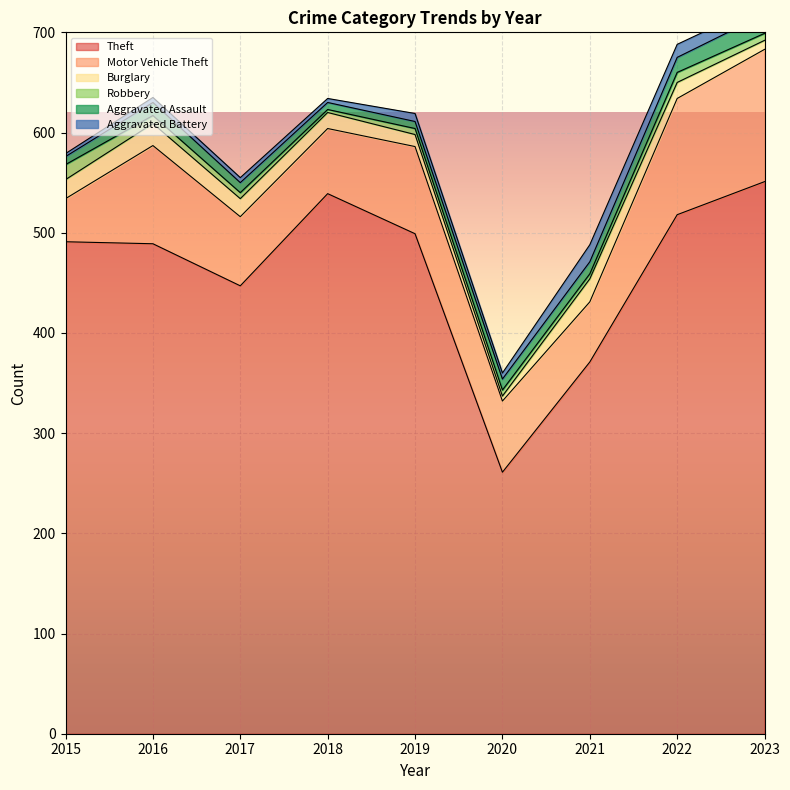

Which series has the largest total across all categories?

Theft